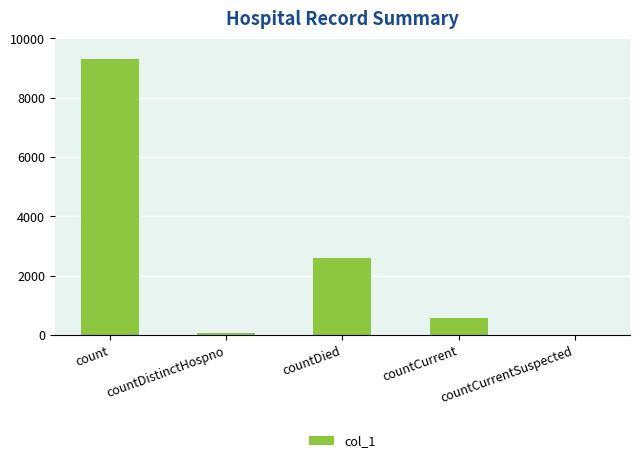

What is the sum of all values?

12568